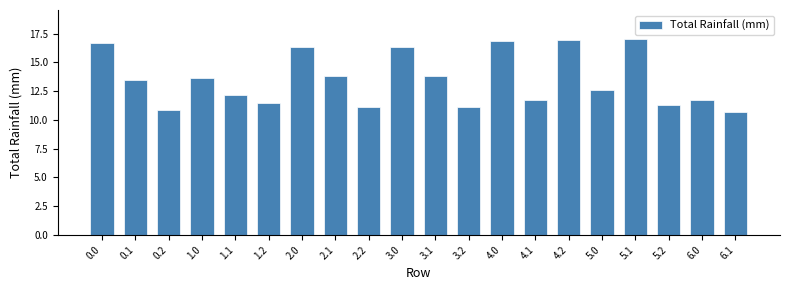

Is it true that the value at 6.1 is 10.6?

True